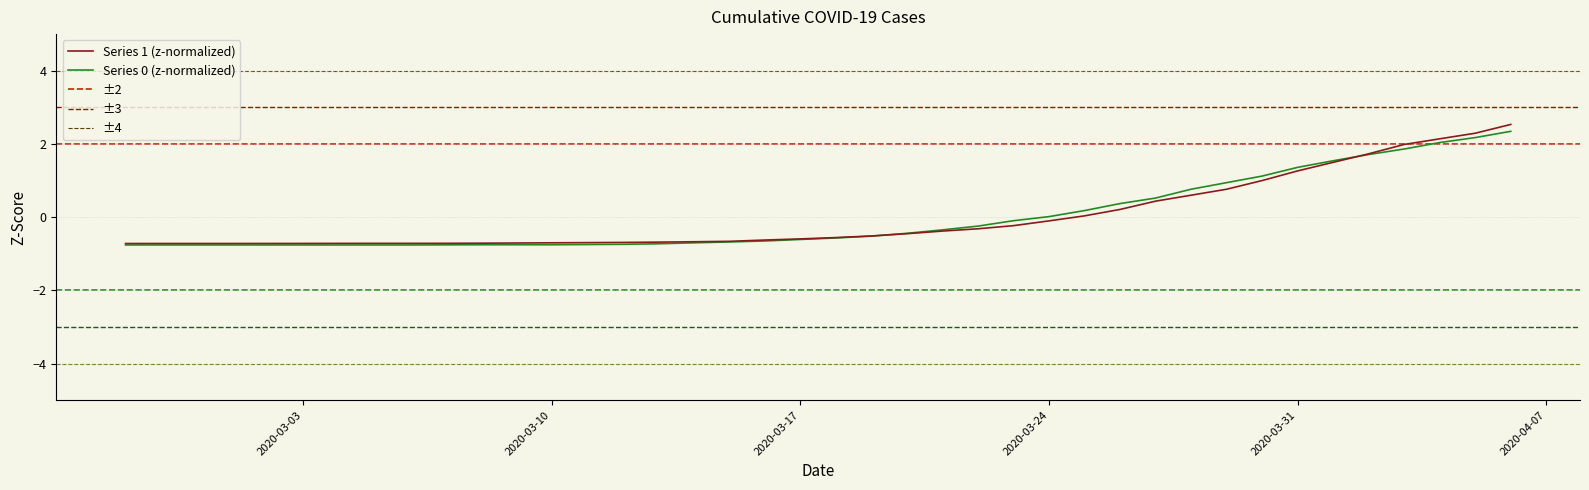

Which series has the widest spread of values?

Series 1 (z-normalized)